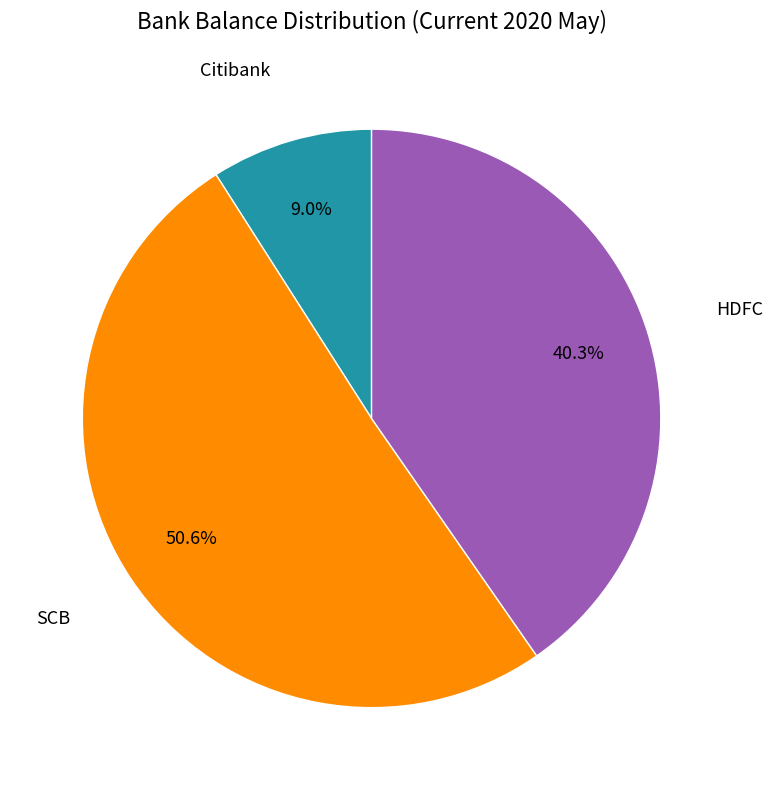

Is HDFC the majority of the pie?

No